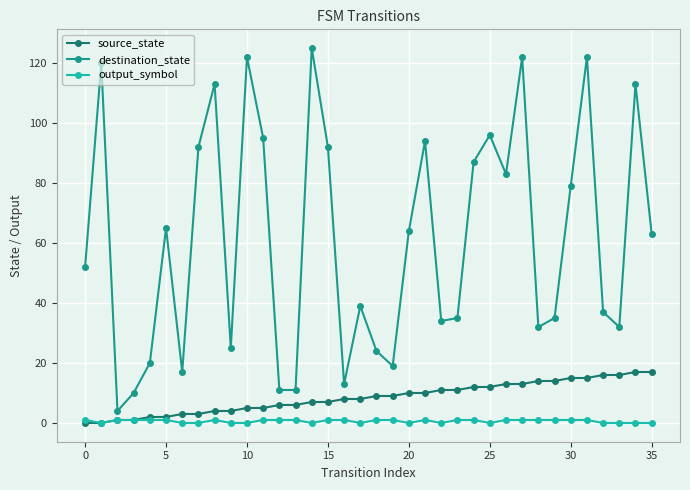

What is the maximum value shown in the chart?

125